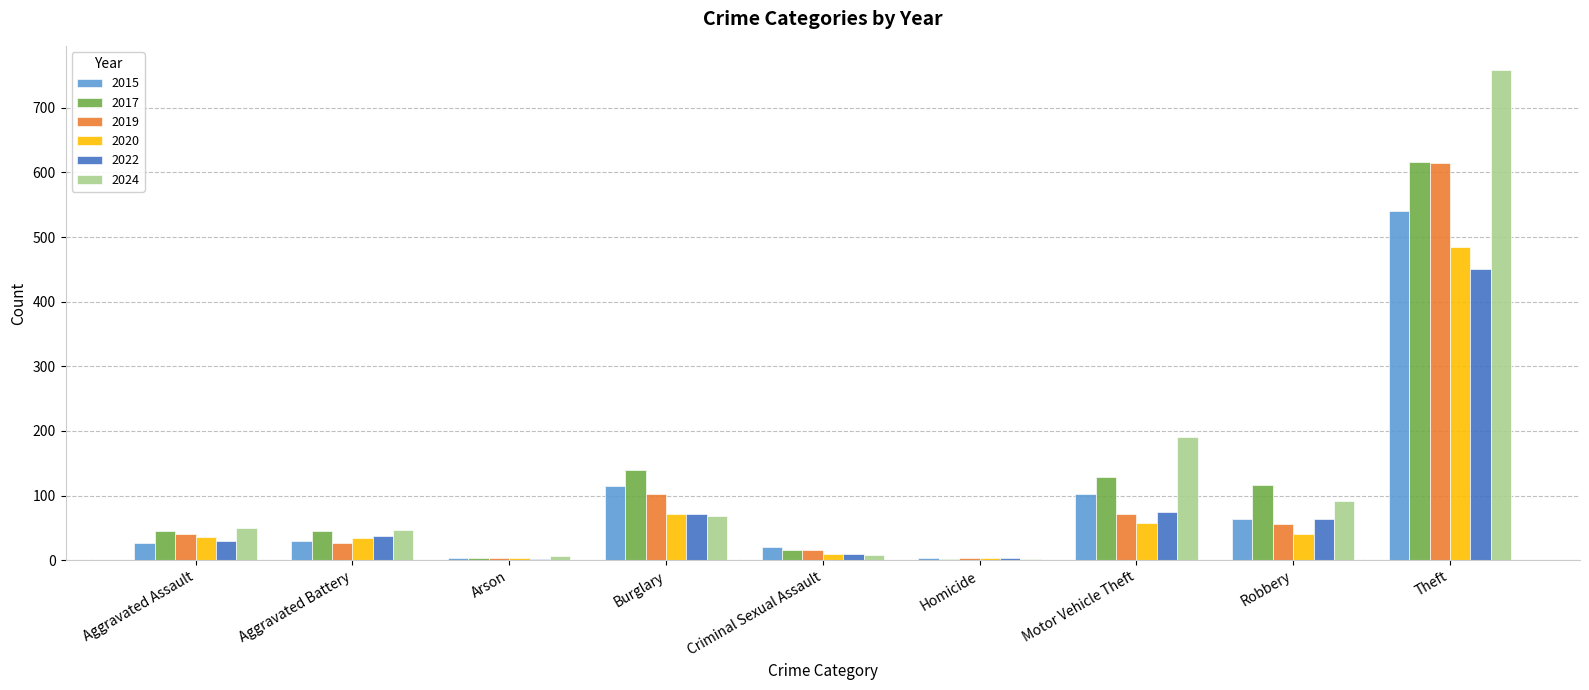

Is it true that 2019 equals 72 at Motor Vehicle Theft?

True